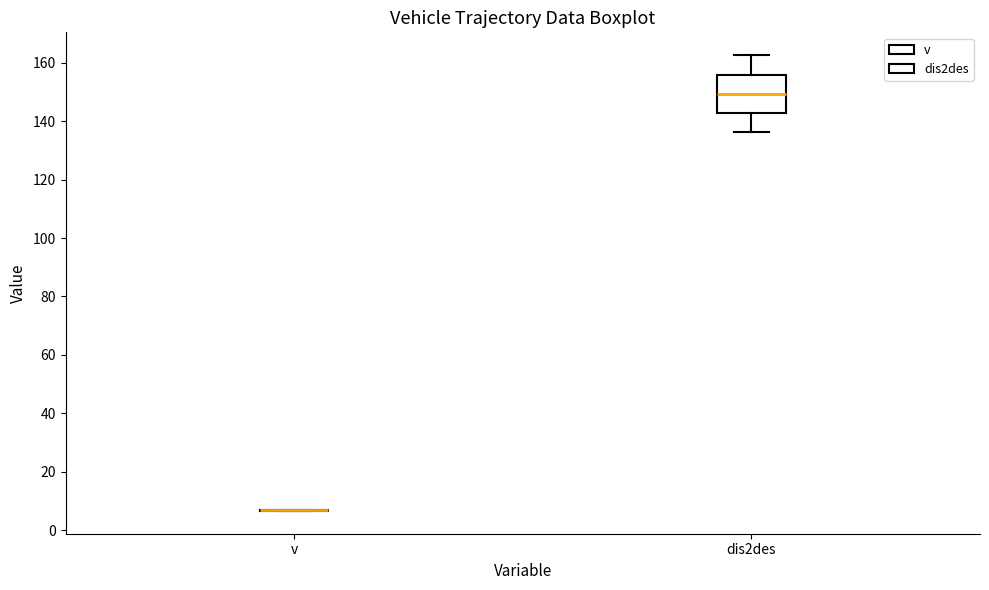

Reading left to right, transcribe this box plot: for each box, give where its median line is, the range the box spans, and where its two whiskers end, as read against the y-axis. The values are not printed on the chart, so give them approximately, as read against the axis.

v: box collapsed to a line at 6, whiskers 6 to 6
dis2des: median 150, box 142 to 156, whiskers 136 to 162